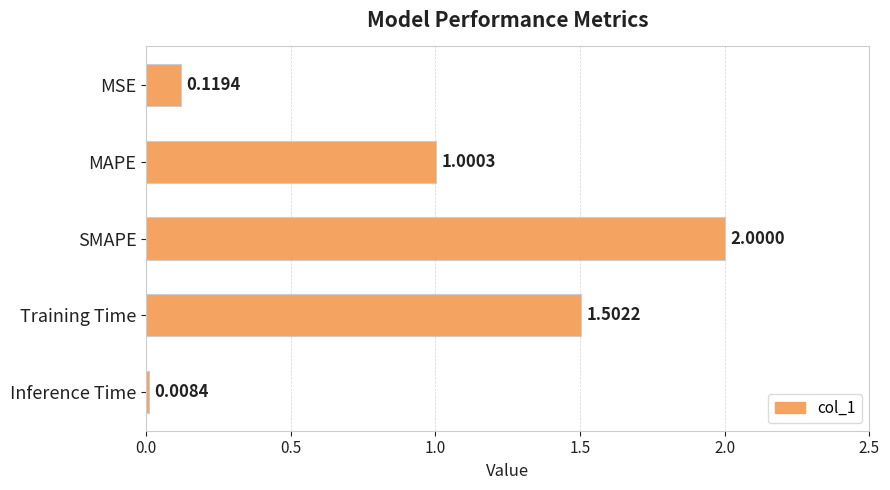

Which has a higher value, MSE or Training Time?

Training Time